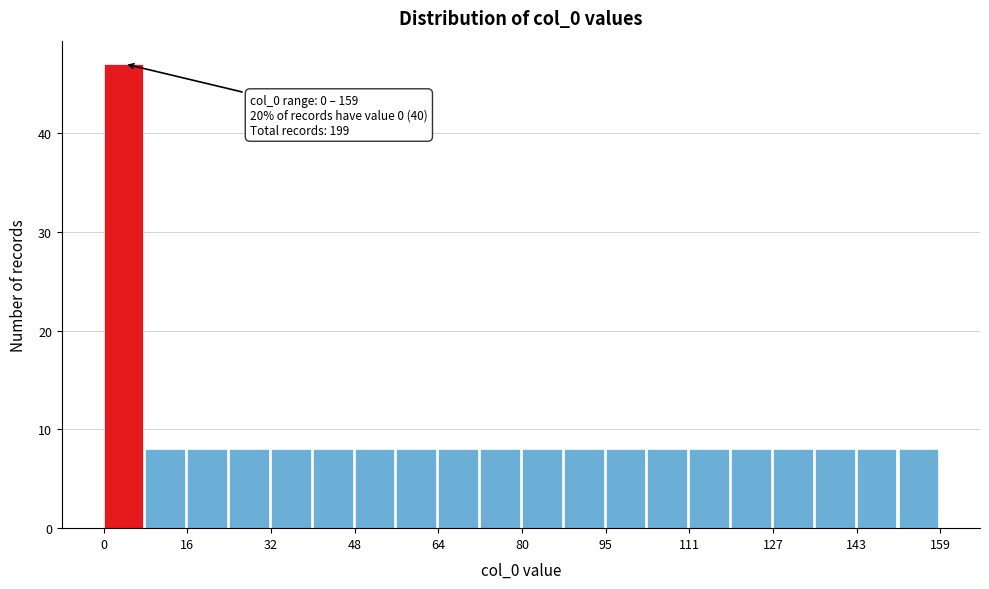

Around what value on the x-axis is the tallest bar? Give the approximate position of its centre, as read against the axis.

4